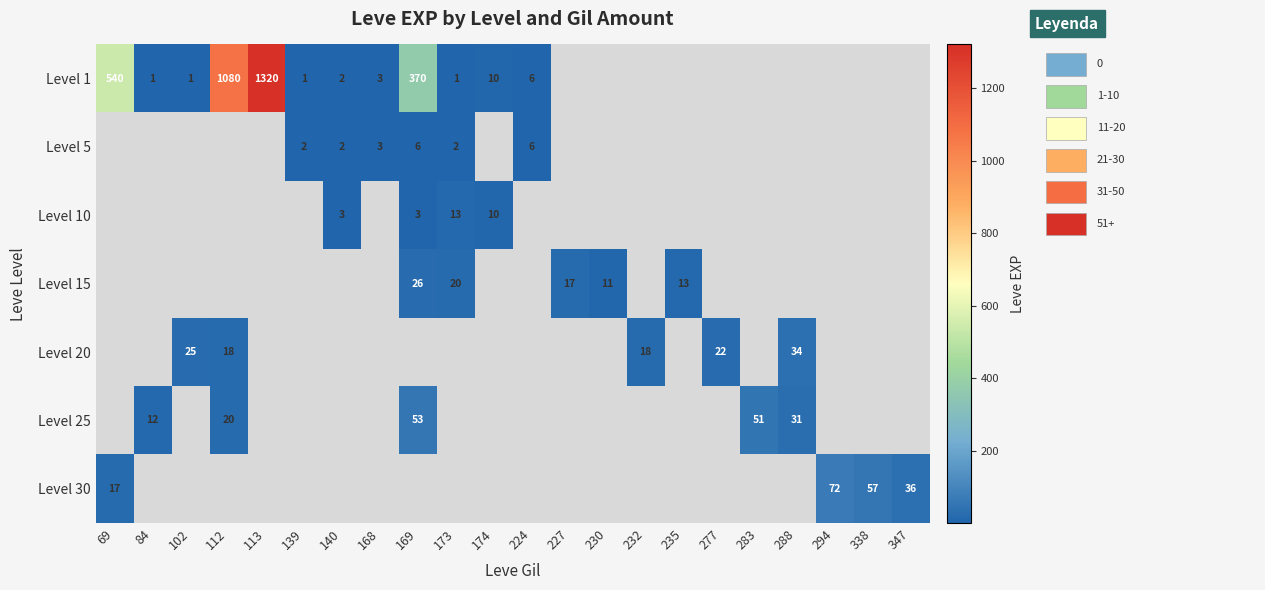

The value of Level 1 at 139 is 1. True or false?

True